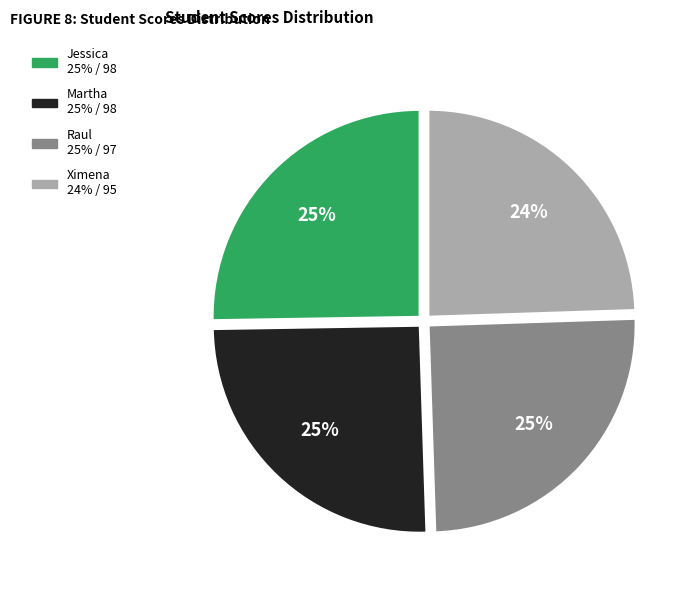

What percentage is the Raul slice, to the nearest percent?

25%